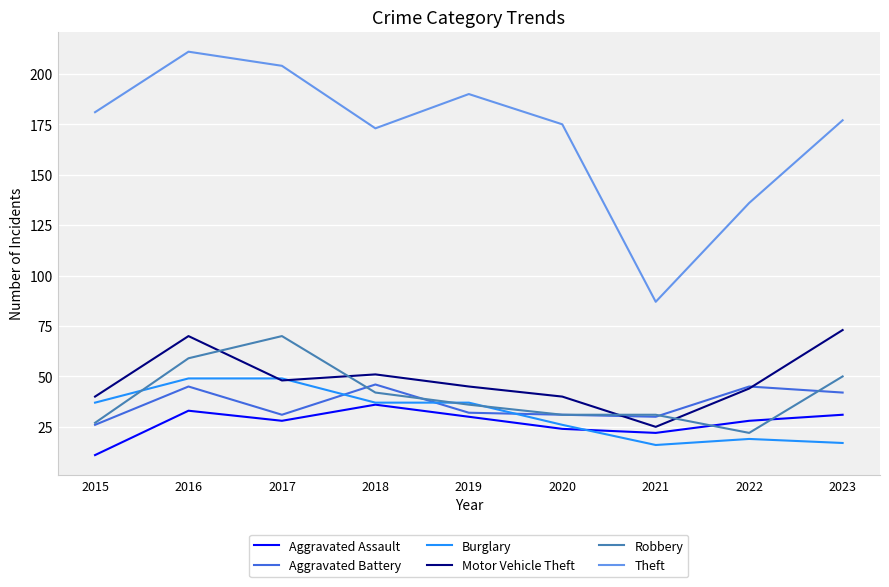

Reading right to left, transcribe all the data shown in this chart.

Aggravated Assault: 2023=31	2022=28	2021=22	2020=24	2019=30	2018=36	2017=28	2016=33	2015=11
Aggravated Battery: 2023=42	2022=45	2021=30	2020=31	2019=32	2018=46	2017=31	2016=45	2015=26
Burglary: 2023=17	2022=19	2021=16	2020=26	2019=37	2018=37	2017=49	2016=49	2015=37
Motor Vehicle Theft: 2023=73	2022=44	2021=25	2020=40	2019=45	2018=51	2017=48	2016=70	2015=40
Robbery: 2023=50	2022=22	2021=31	2020=31	2019=36	2018=42	2017=70	2016=59	2015=27
Theft: 2023=177	2022=136	2021=87	2020=175	2019=190	2018=173	2017=204	2016=211	2015=181